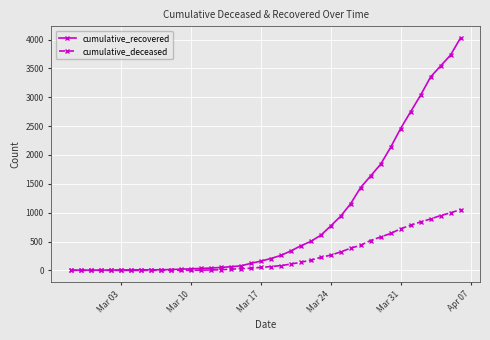

Which series has the largest range (max minus min)?

cumulative_recovered